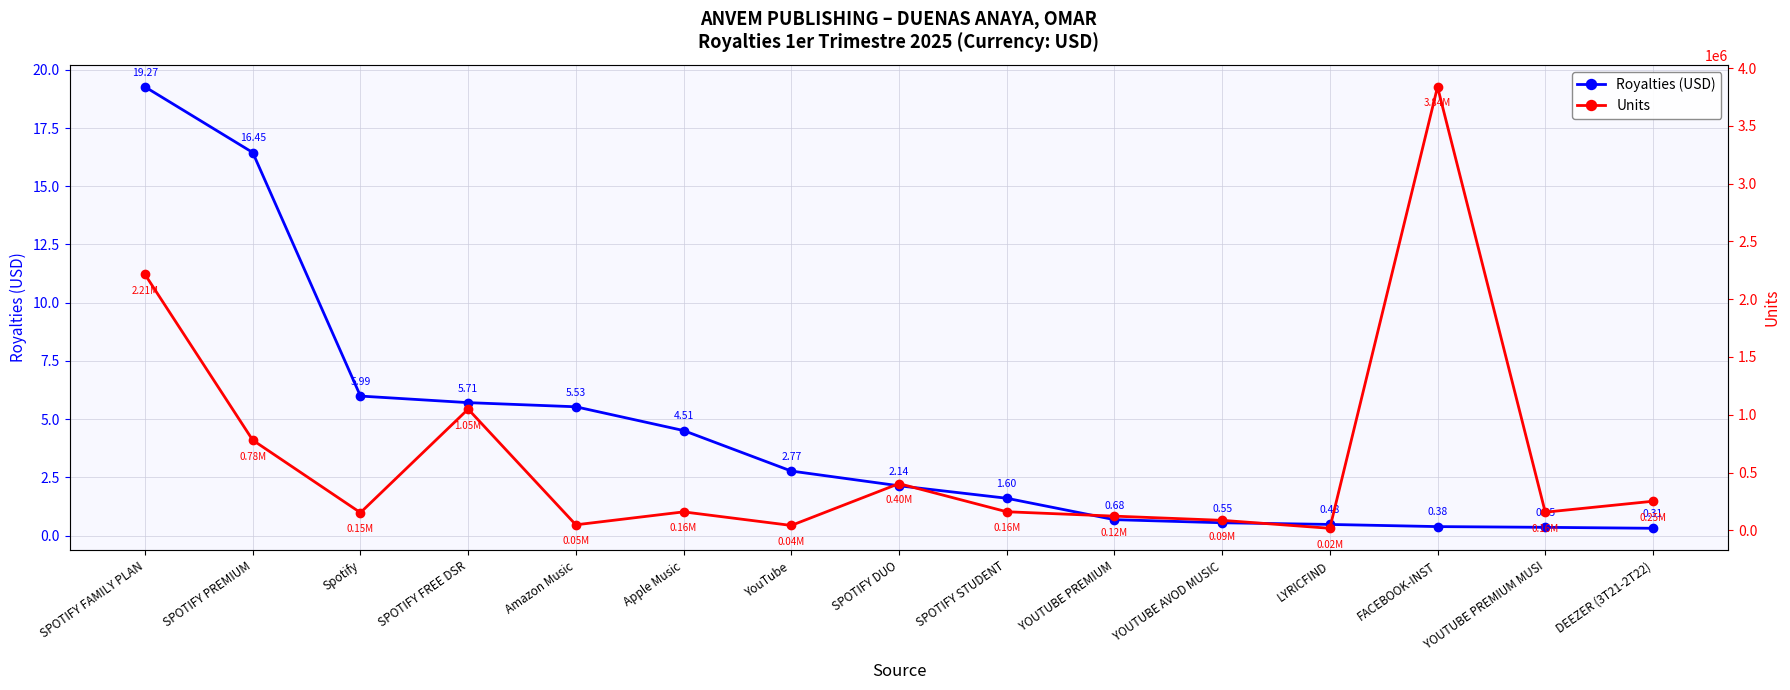

How many lines are shown in the chart?

2